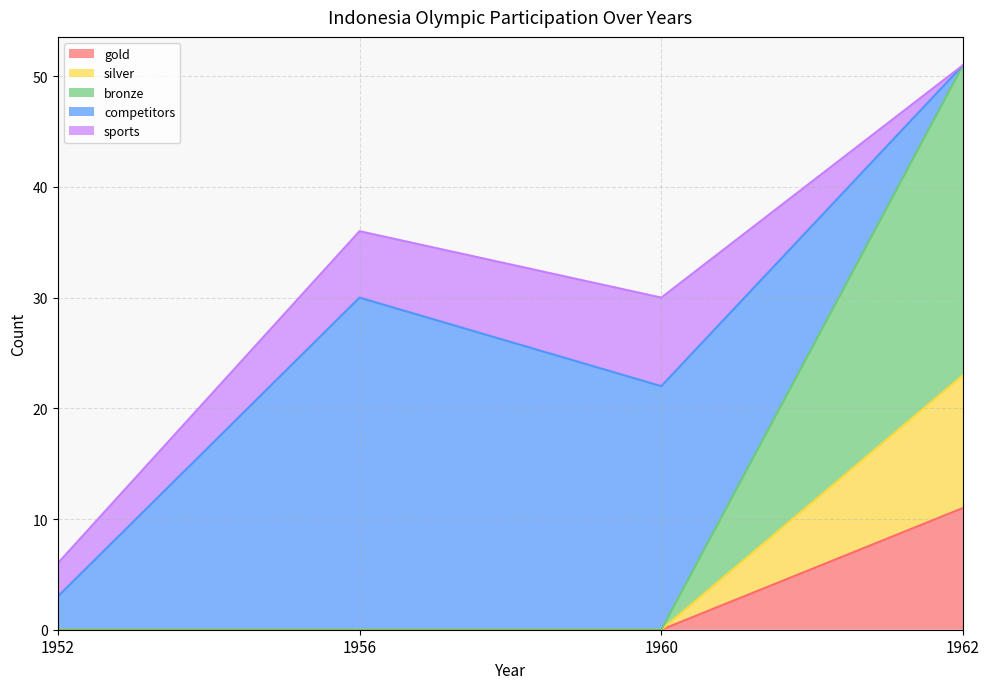

Does the chart have visible grid lines?

Yes